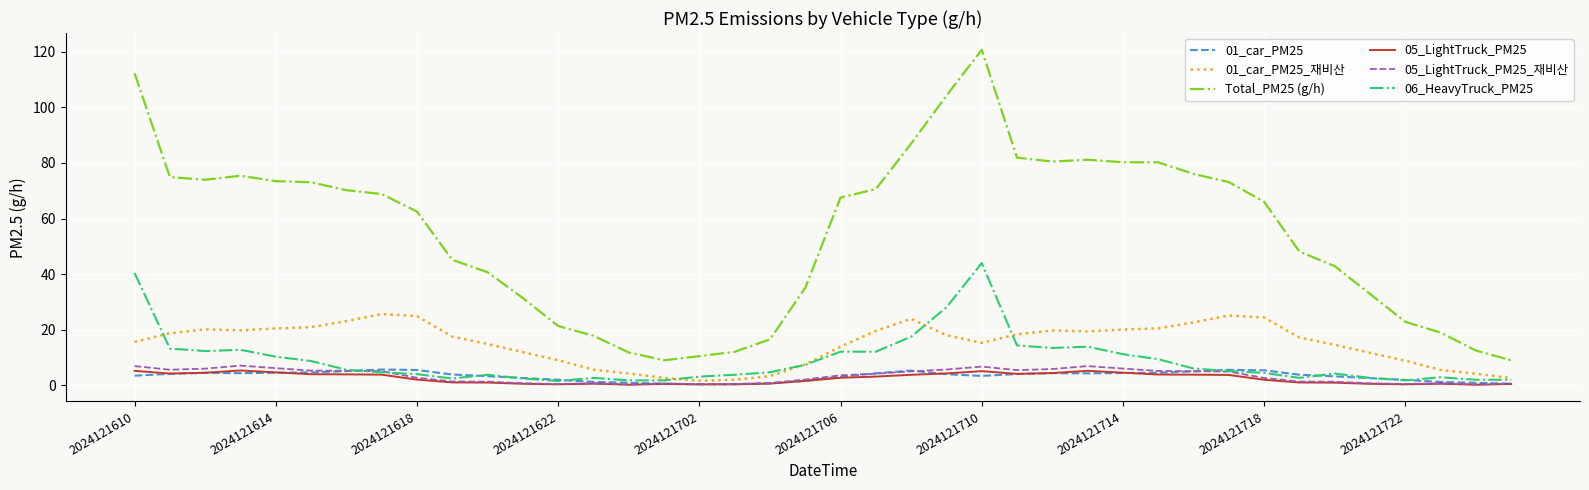

Which series has the largest total across all categories?

Total_PM25 (g/h)